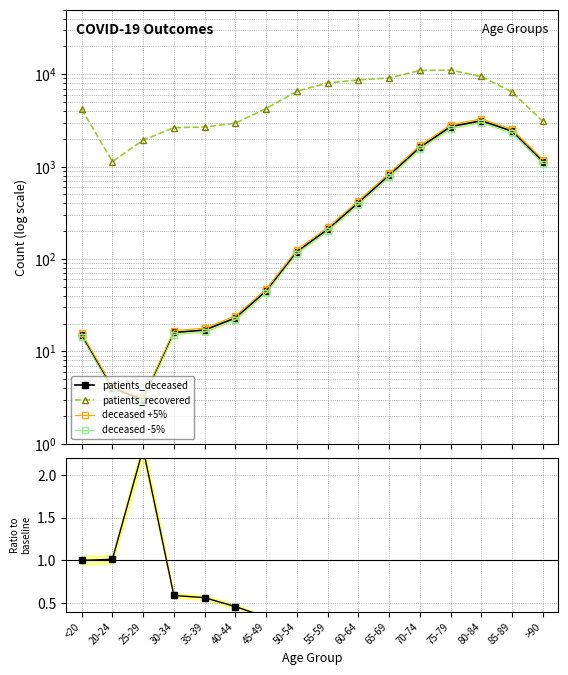

How many interior local valleys does the patients_recovered series have?

1